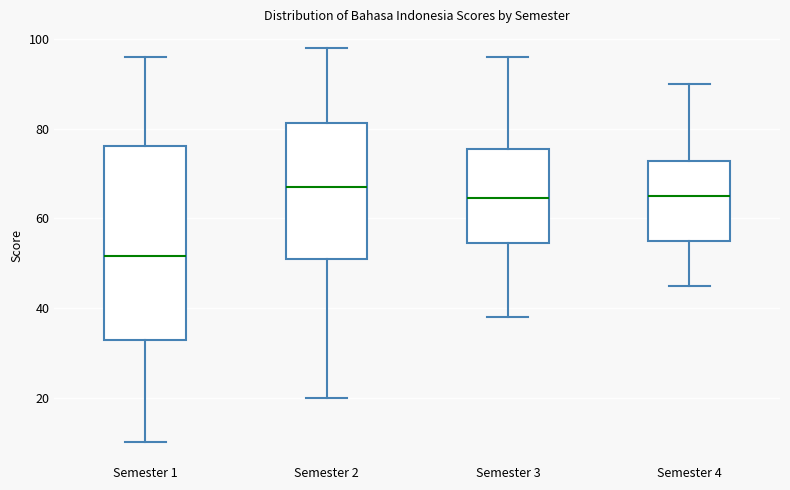

Which box has the lowest median line?

Semester 1